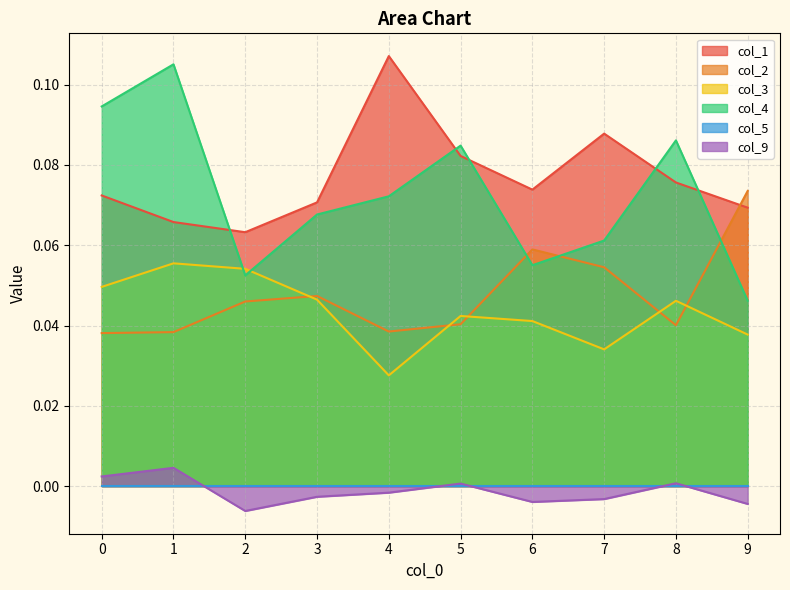

Is the value of col_4 at 9 greater than the value of col_1 at 3?

No